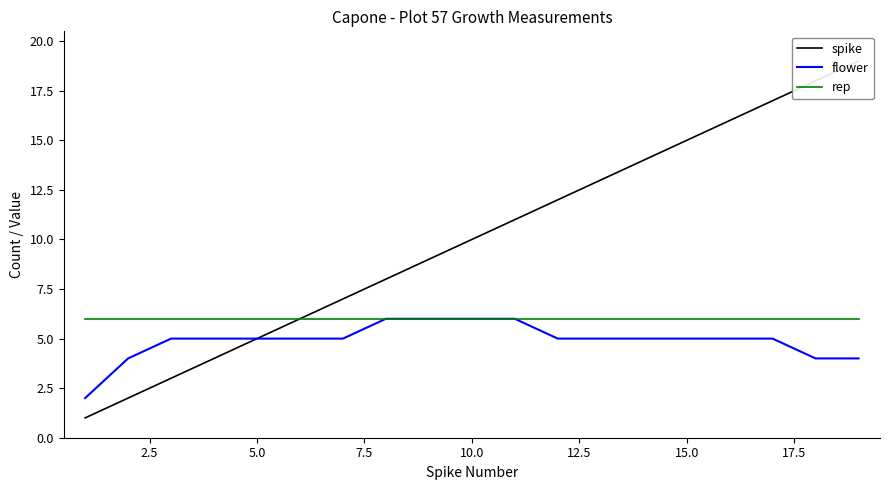

What is the highest value of the rep series?

6